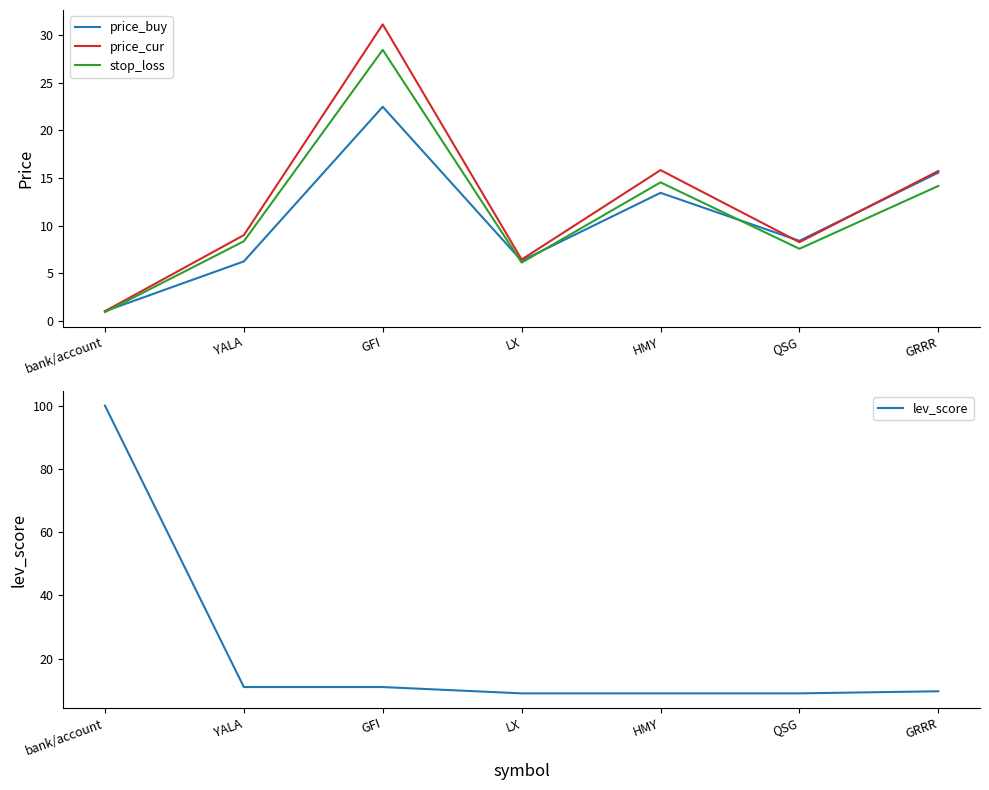

What is the label of the 5th point from the right?

GFI